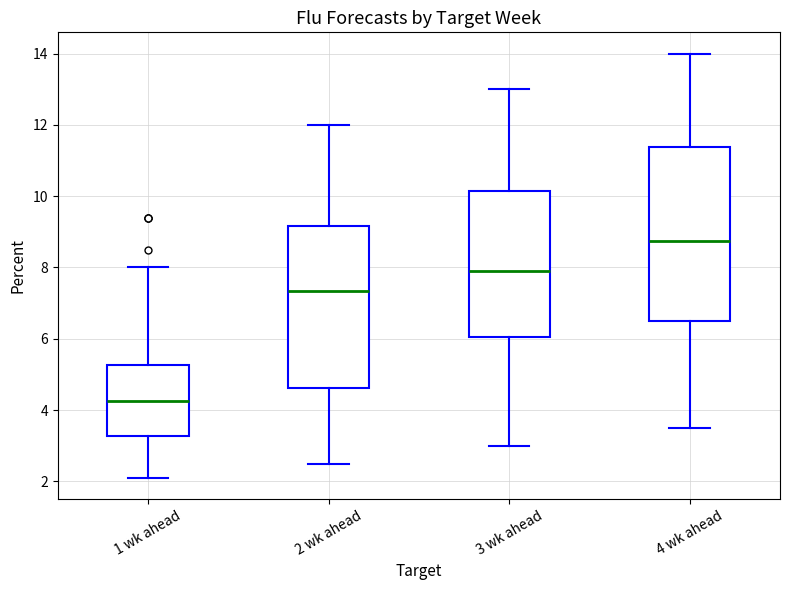

Comparing the boxes themselves (not the whiskers), which one is the tallest?

4 wk ahead